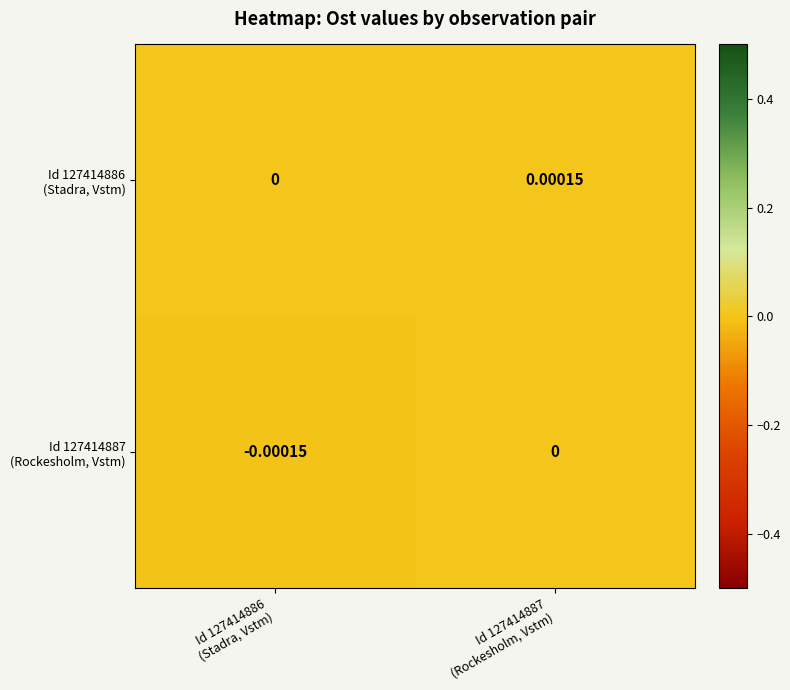

Count the number of data series in this chart.

2